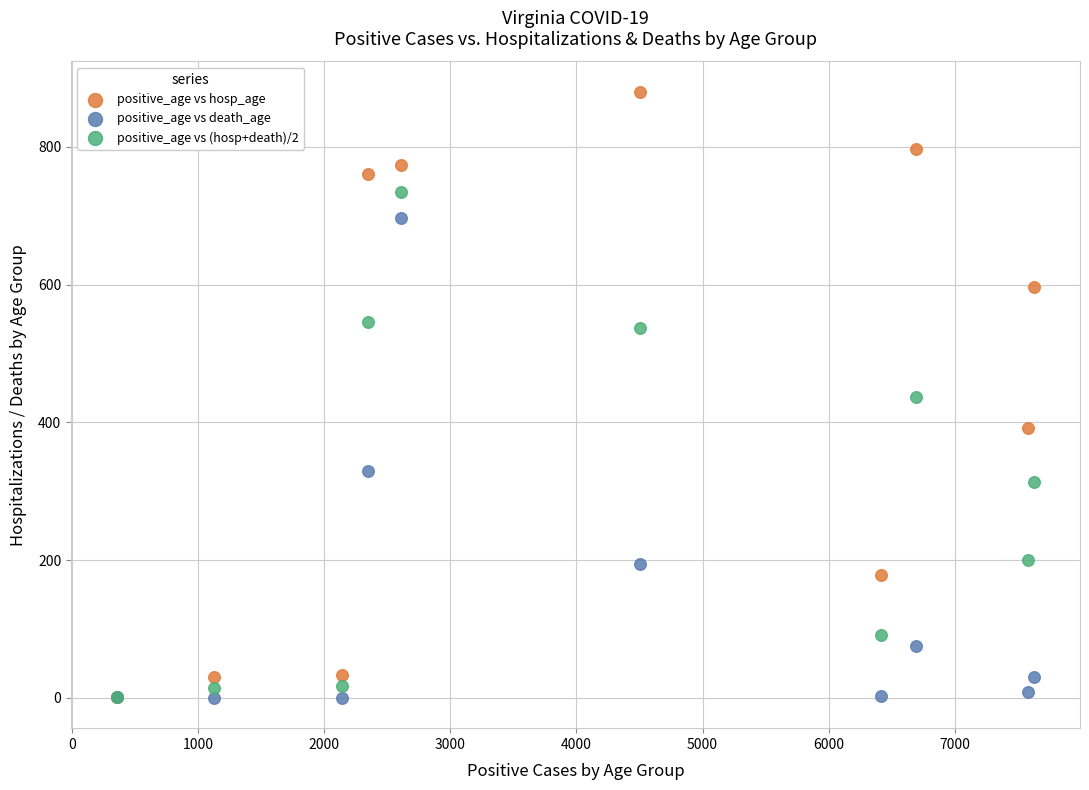

In the positive_age vs death_age series, what Y value is closest to 348?

329.0